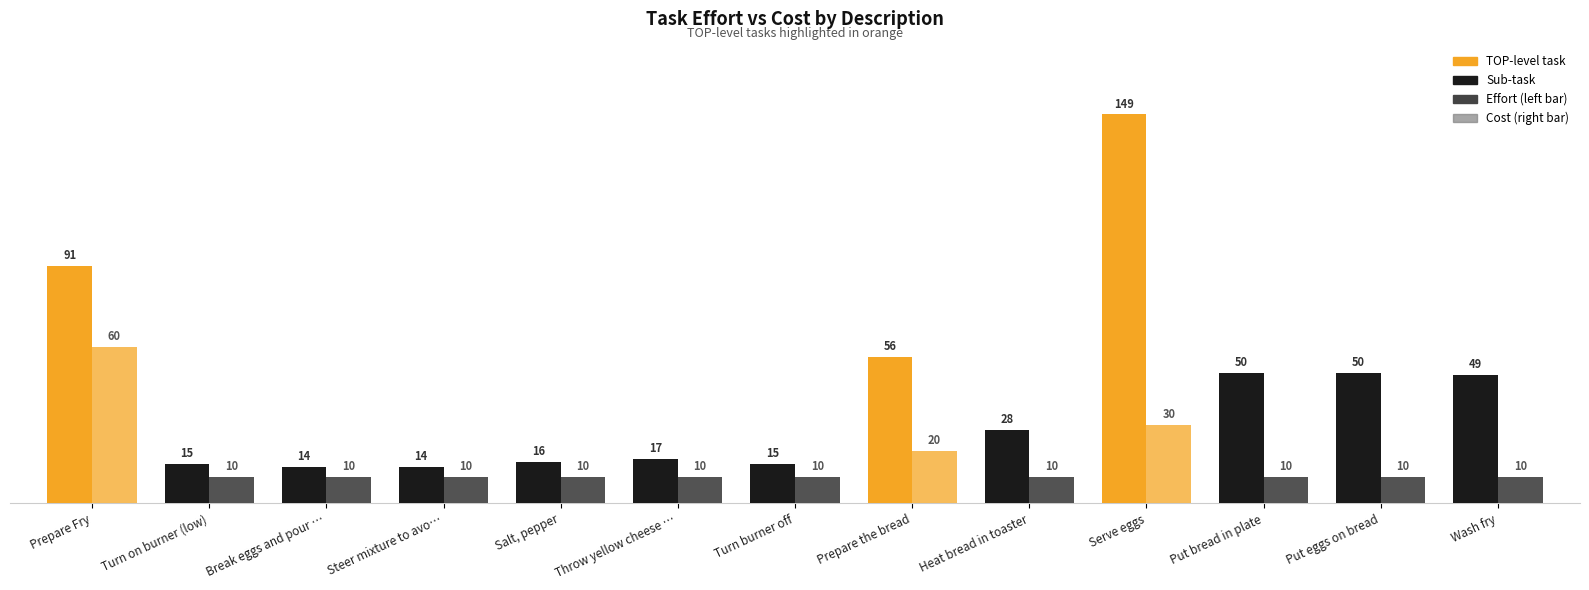

Does the chart contain stacked bars?

No